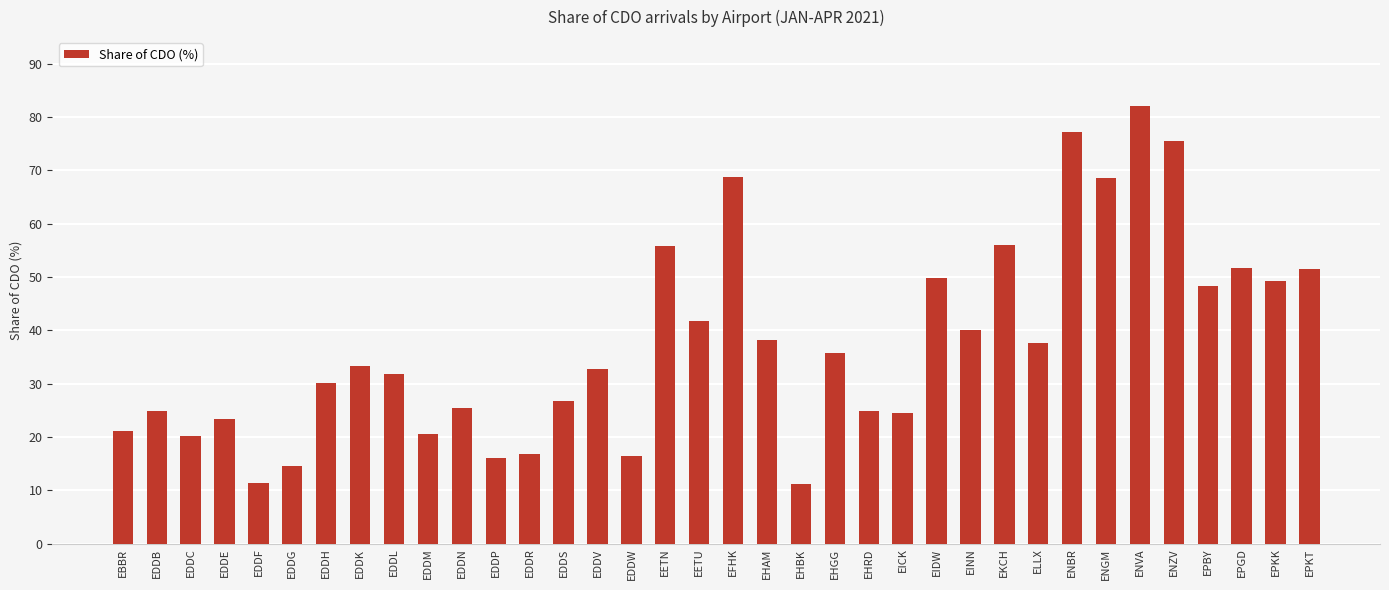

The value at EPBY is 82.6. True or false?

False